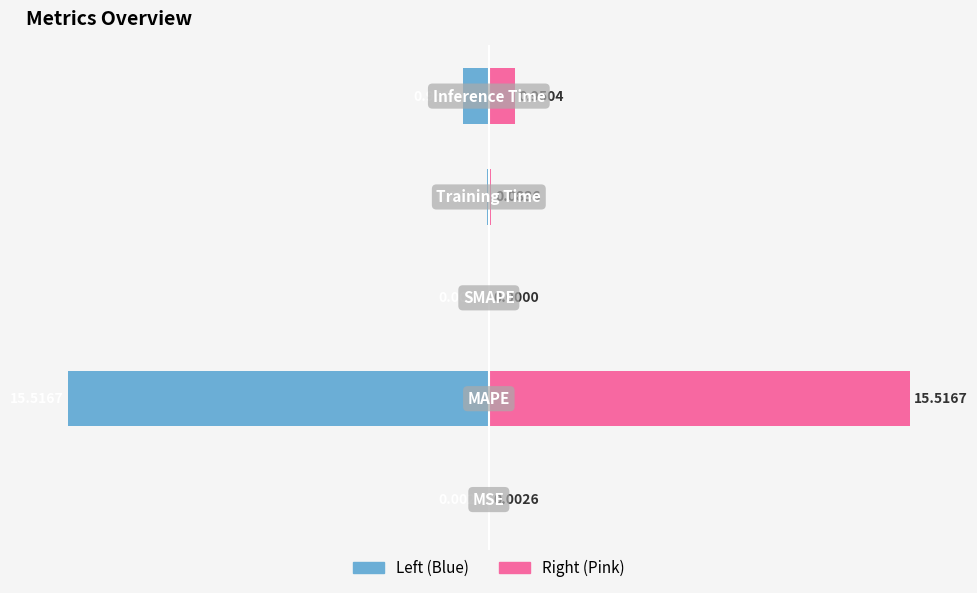

How many values in the col_1 (right) series exceed 0?

4